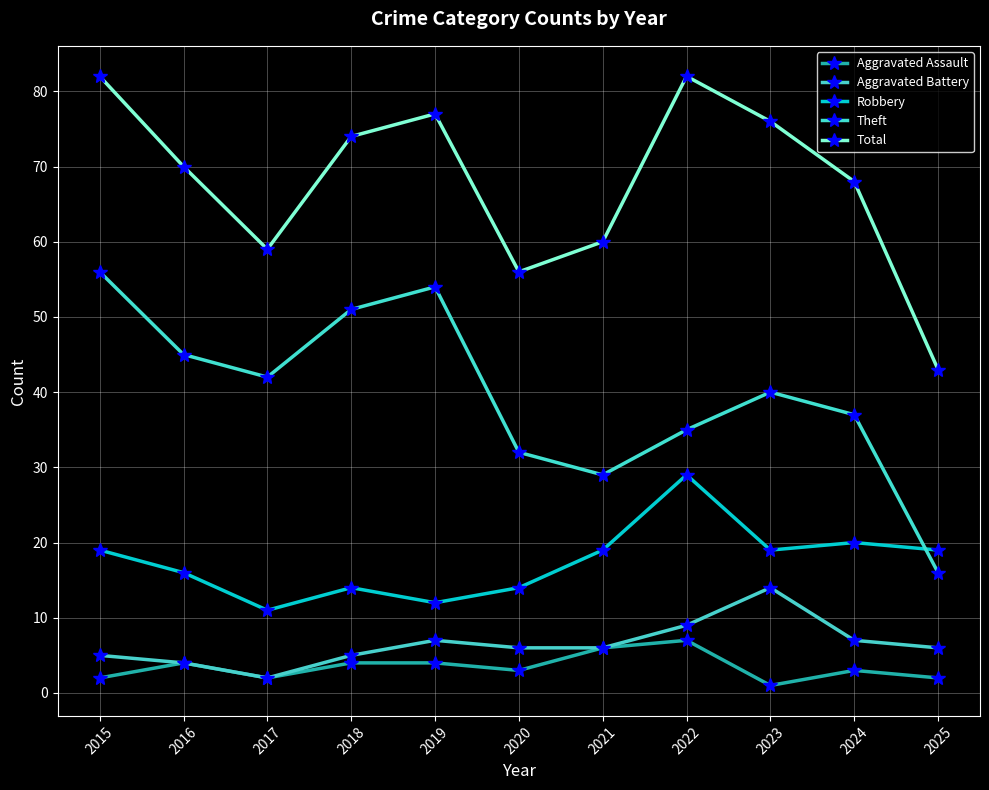

What is the sum of the Aggravated Assault values at 2018 and 2024?

7